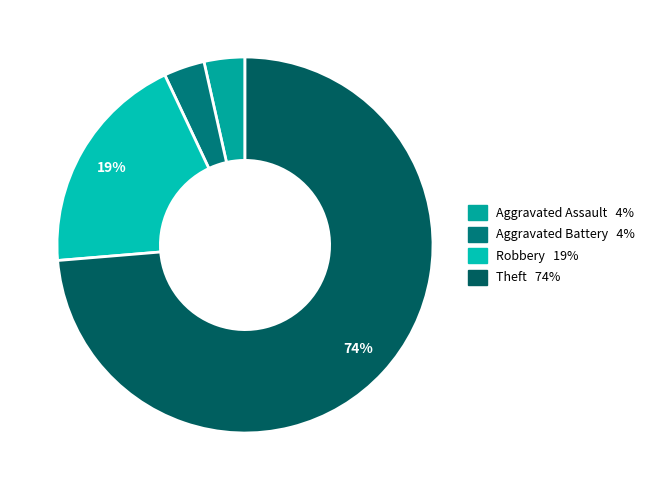

Is there any slice that represents more than half of the pie?

Yes